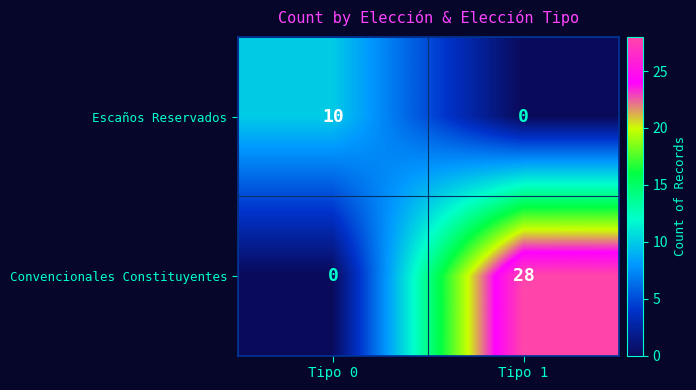

How many values in Escaños Reservados are above zero?

1